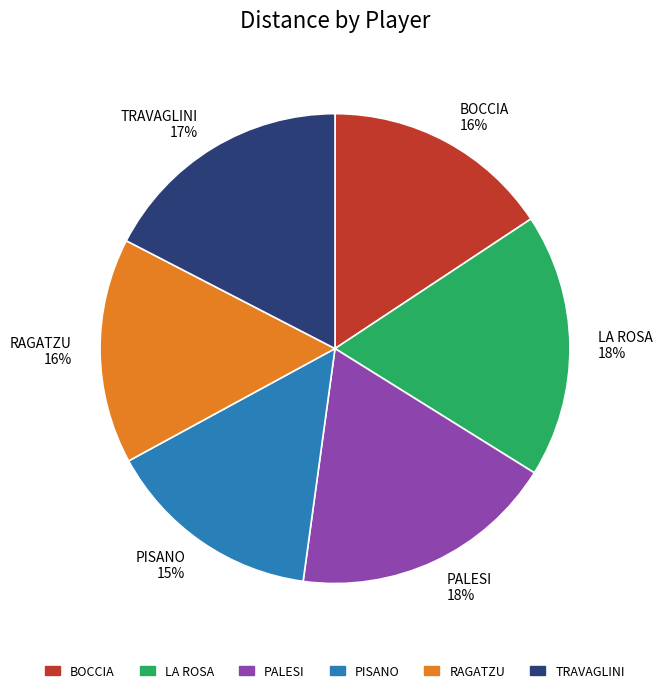

Is there a majority slice in this chart?

No